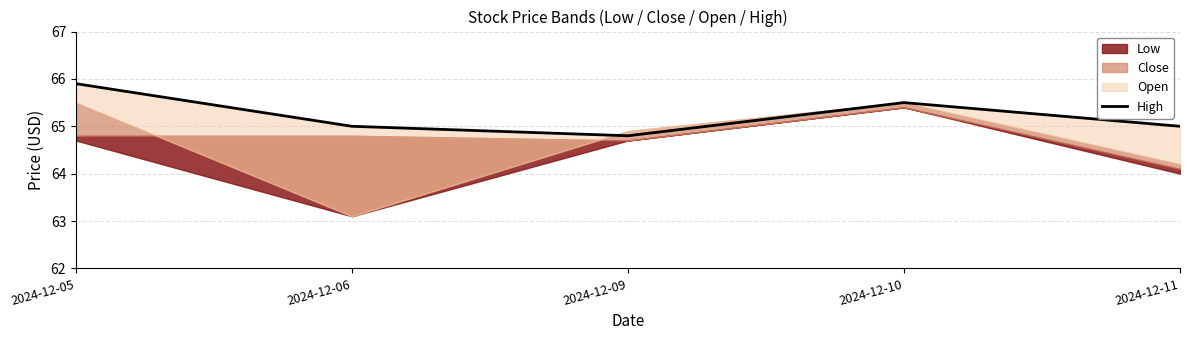

At which label does the data first exceed 65?

2024-12-05